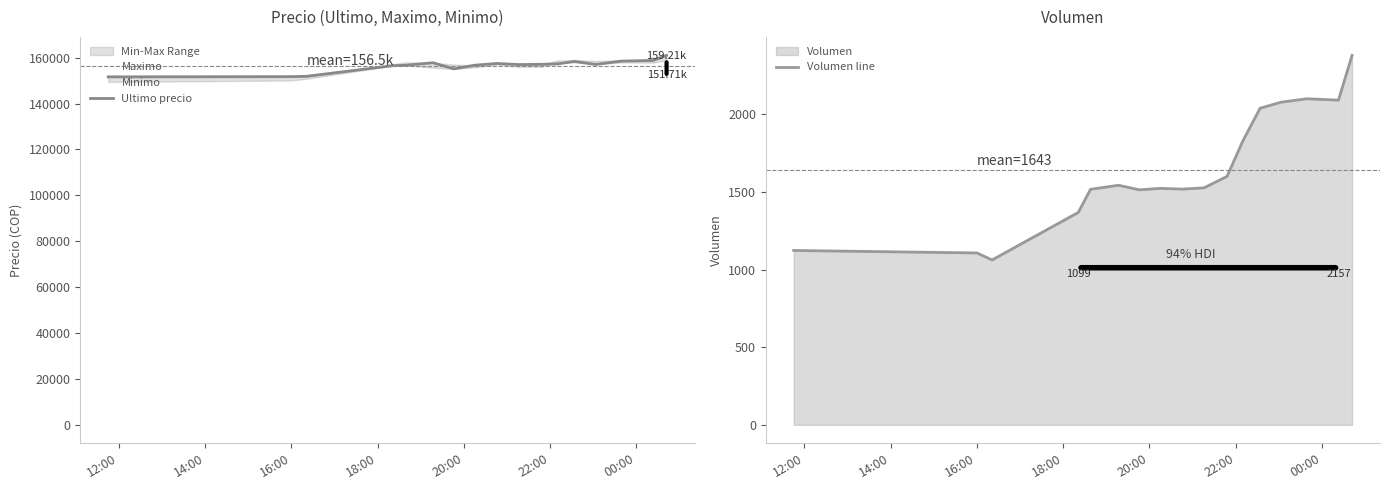

What is the maximum value for Volumen line?

2380.6